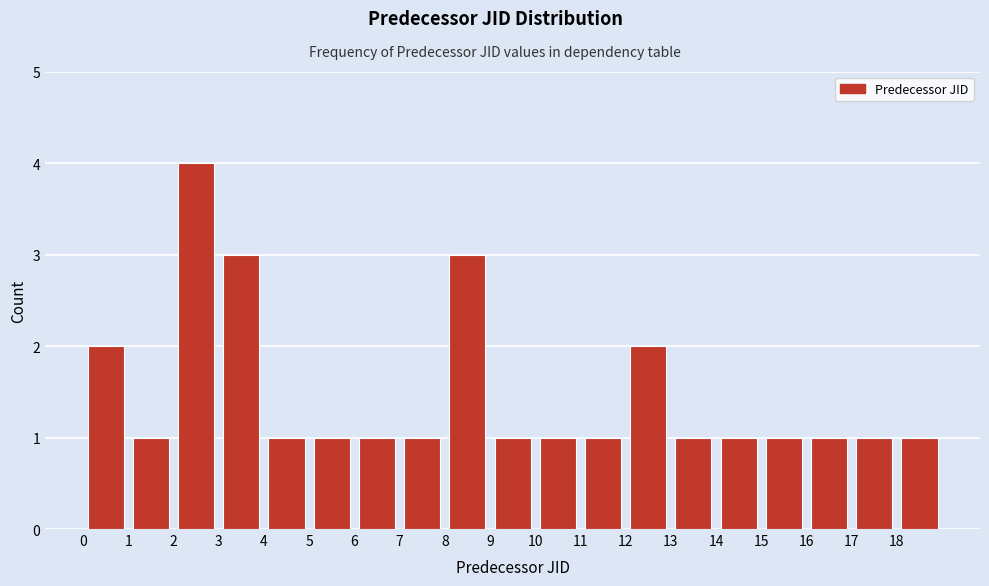

How tall is the bar that spans 15 to 16 on the x-axis? The values are not printed on the chart, so give them approximately, as read against the axis.

1